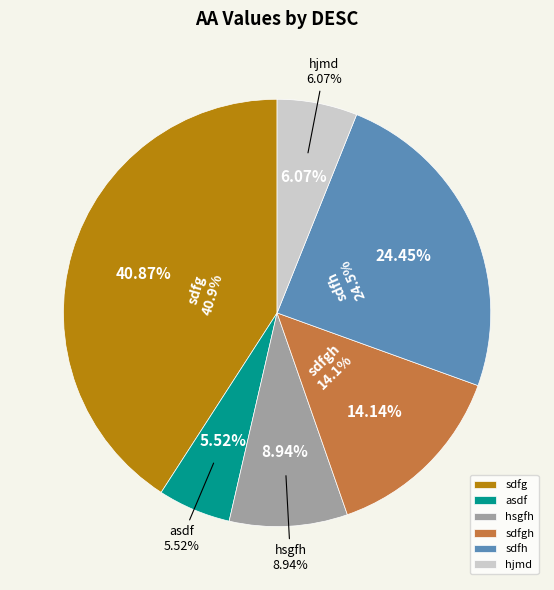

Does sdfg account for over 50% of the chart?

No